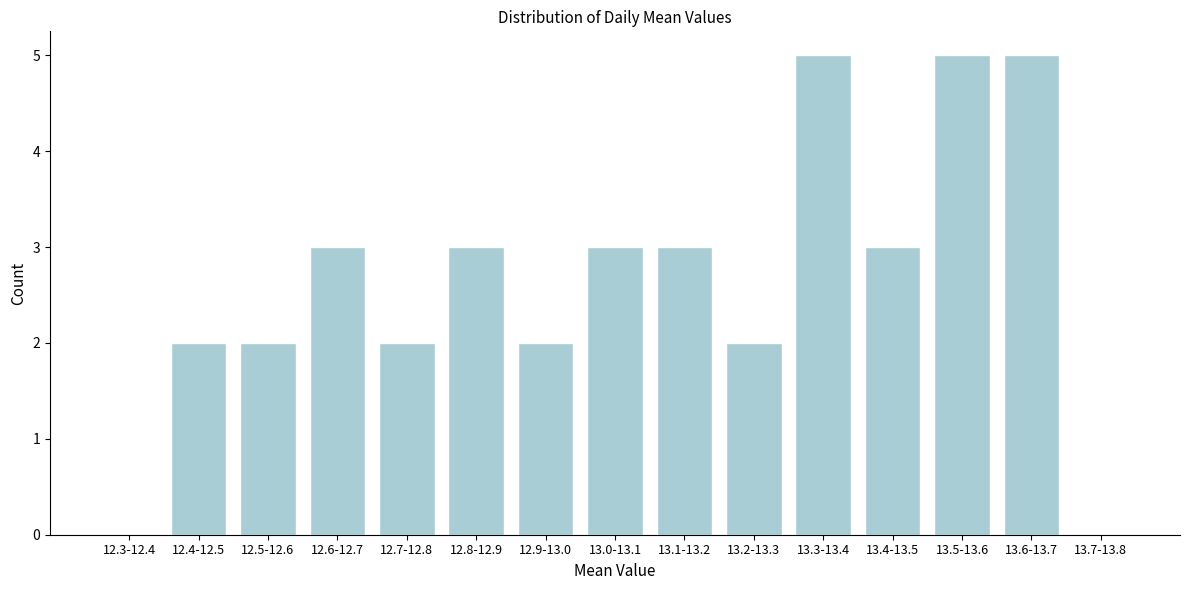

Reading left to right, list all the values displayed in this chart.

12.3-12.4=0	12.4-12.5=2	12.5-12.6=2	12.6-12.7=3	12.7-12.8=2	12.8-12.9=3	12.9-13.0=2	13.0-13.1=3	13.1-13.2=3	13.2-13.3=2	13.3-13.4=5	13.4-13.5=3	13.5-13.6=5	13.6-13.7=5	13.7-13.8=0